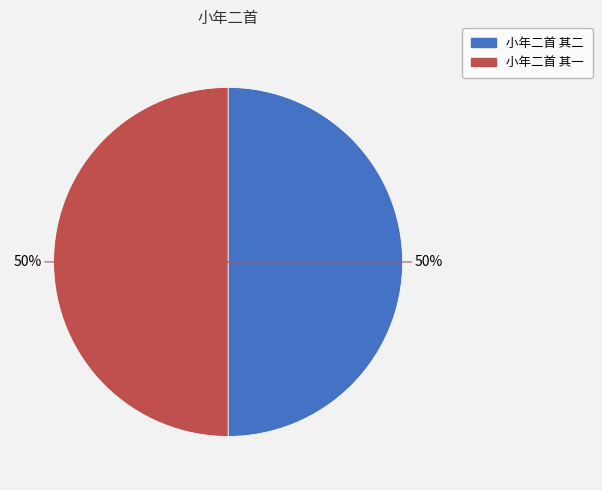

What percentage is the 小年二首 其二 slice, to the nearest percent?

50%